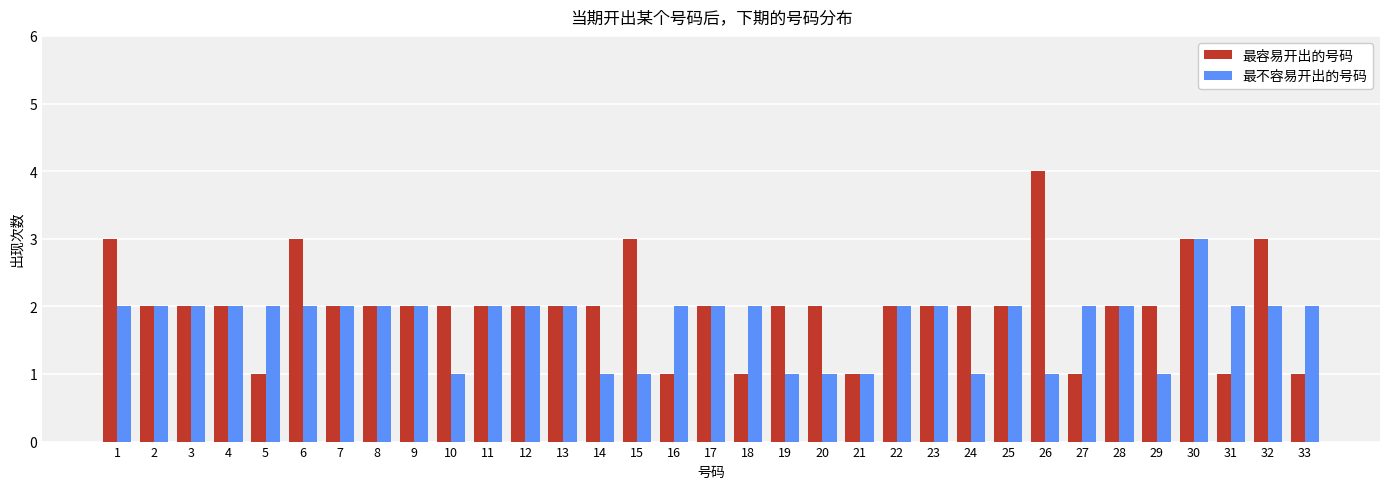

Which series has the largest total across all categories?

最容易开出的号码